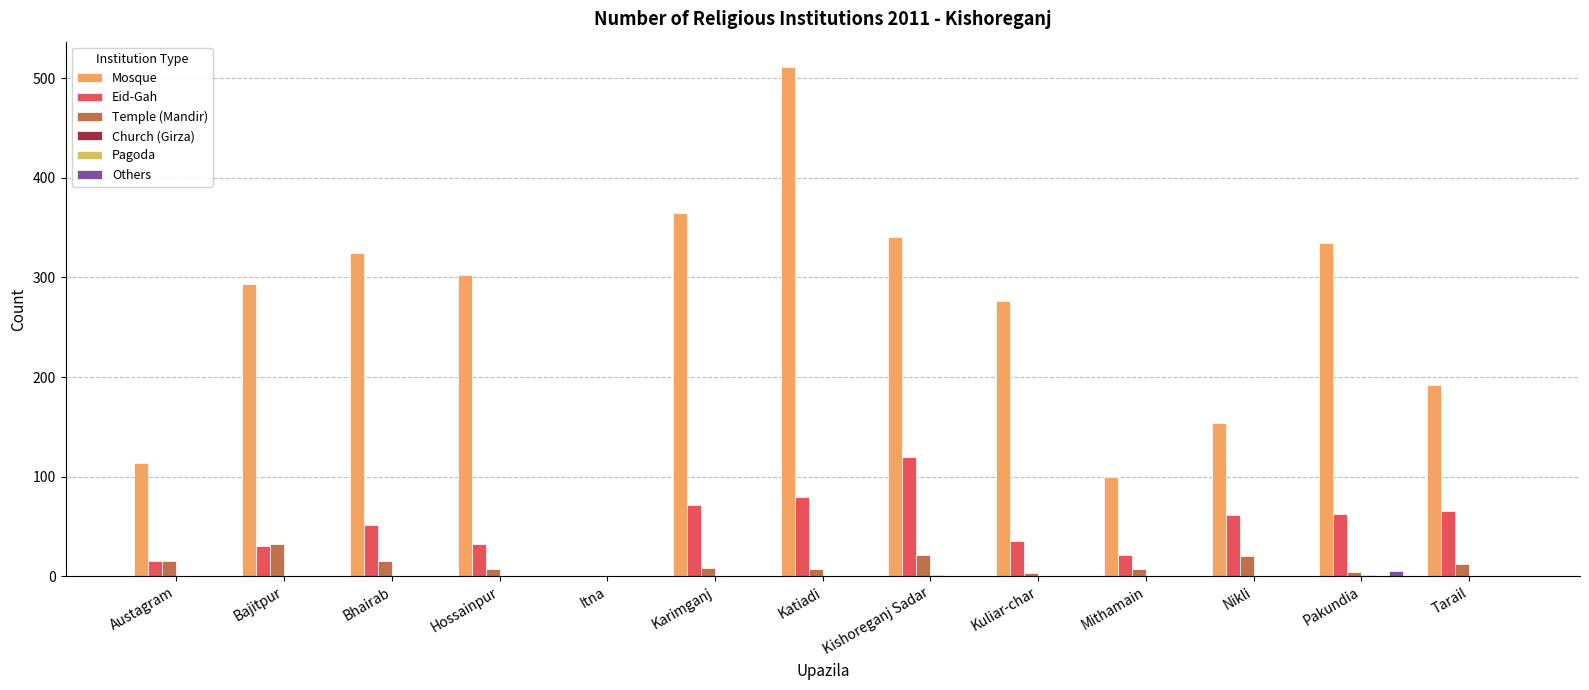

The value of Temple (Mandir) at Bajitpur is 32. True or false?

True